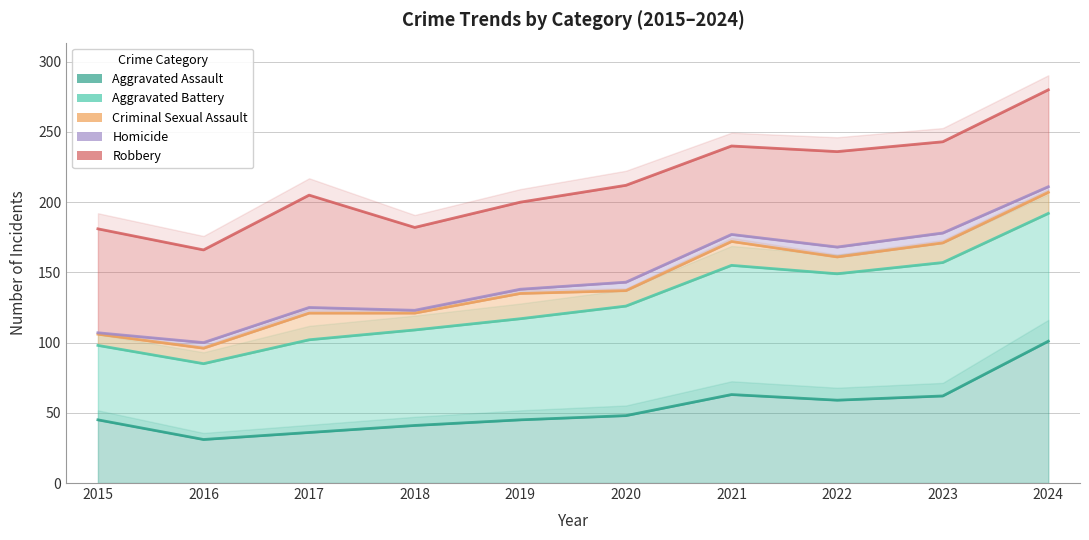

Where is the first local maximum for Homicide?

2017